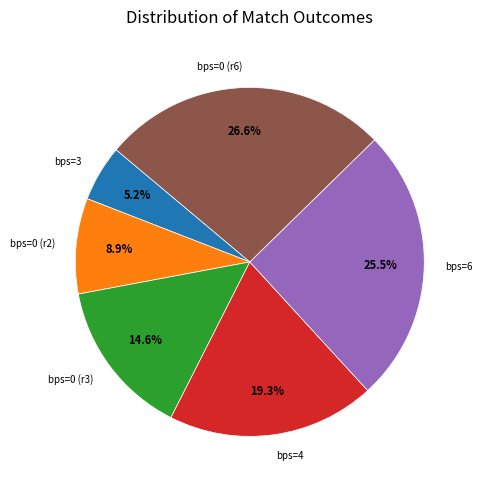

Is the sum of bps=0 (r6) and bps=6 greater than half?

Yes